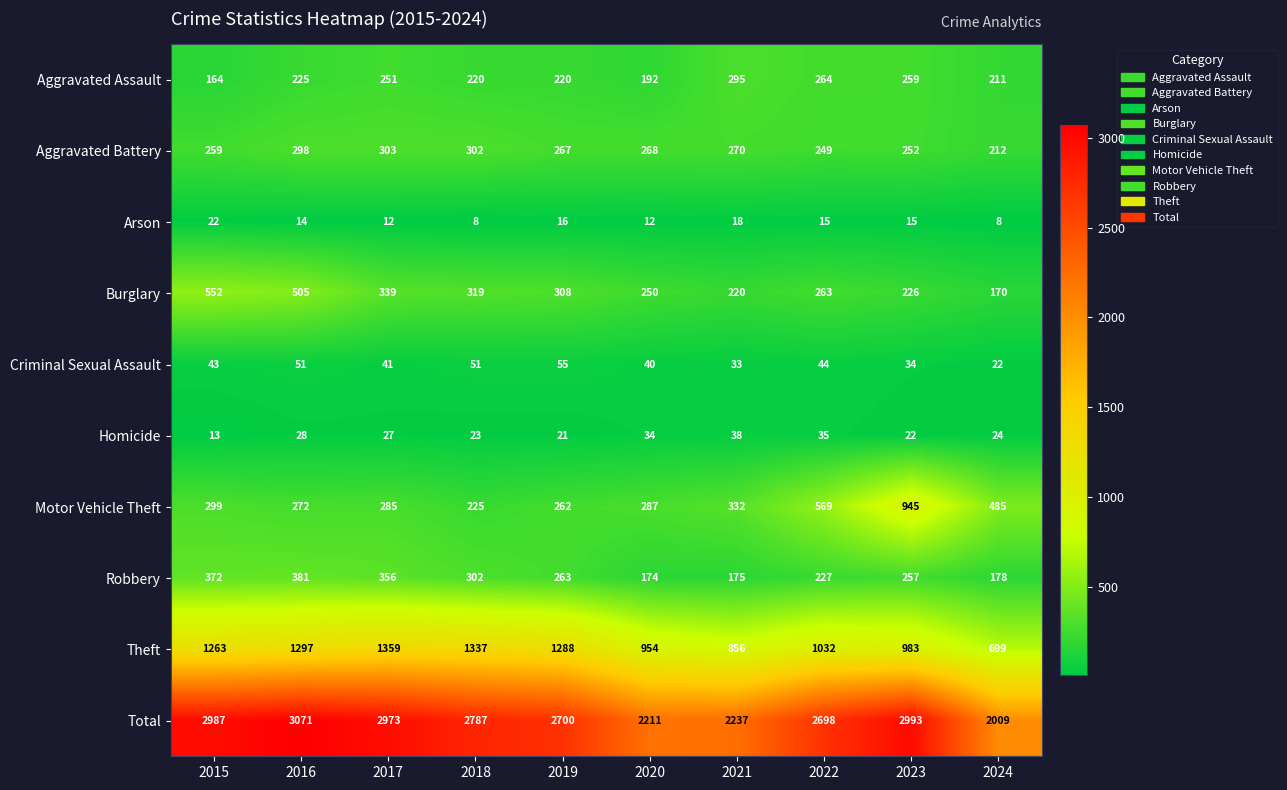

Which category has the highest value in the Aggravated Assault series?

2021